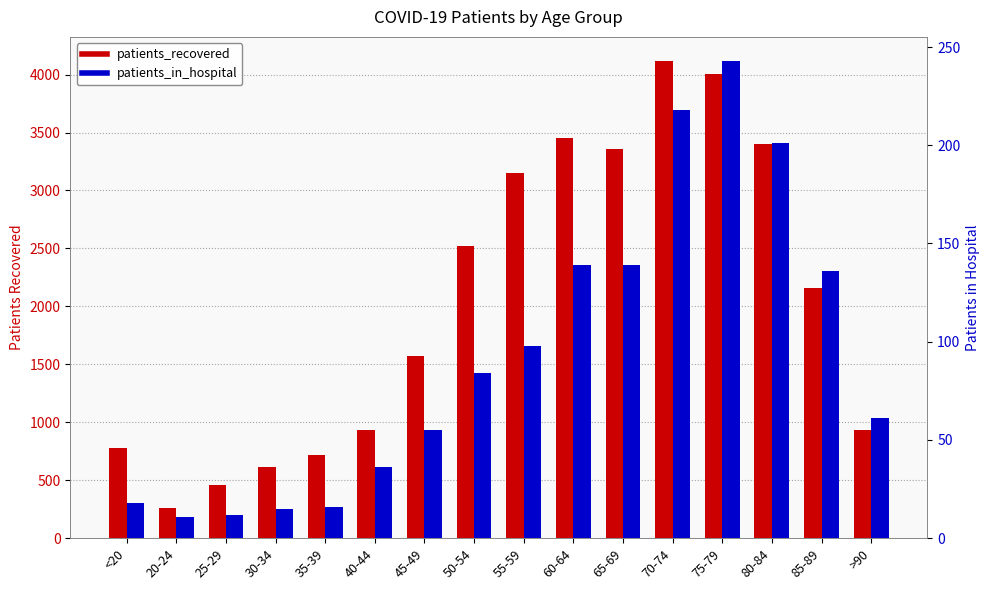

What is the label of the 8th bar from the left?

50-54